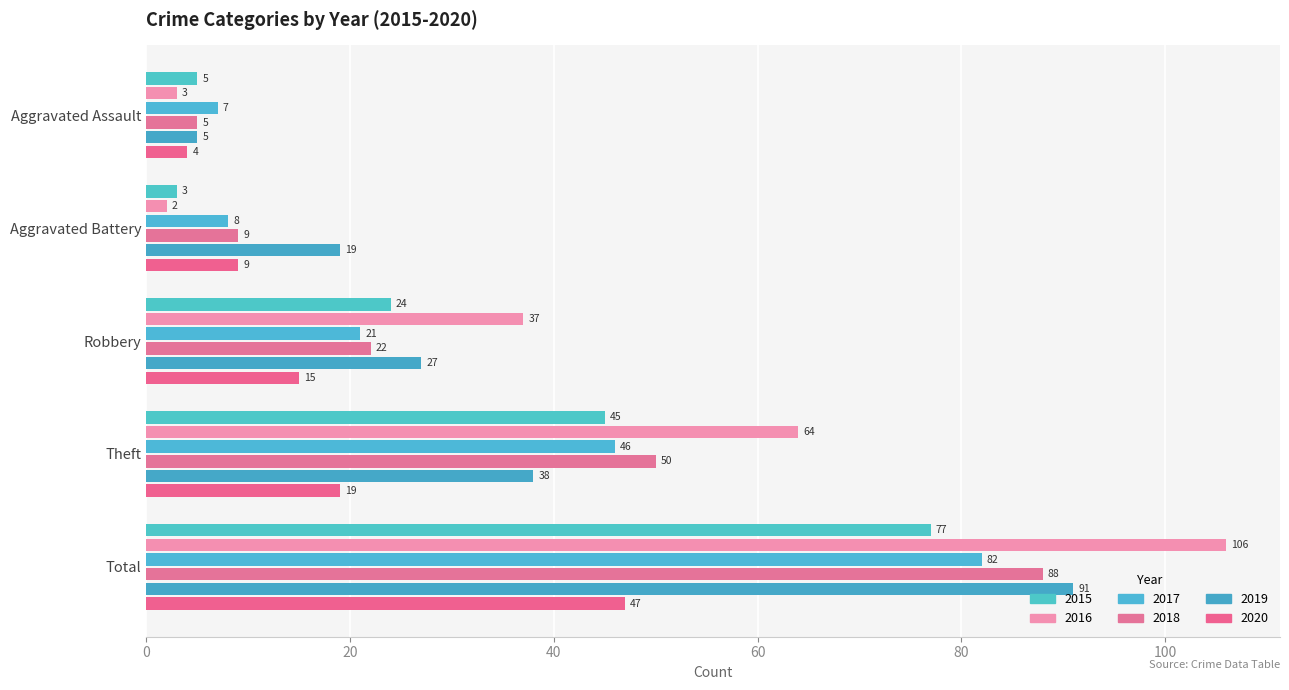

What position from the right is Robbery?

3